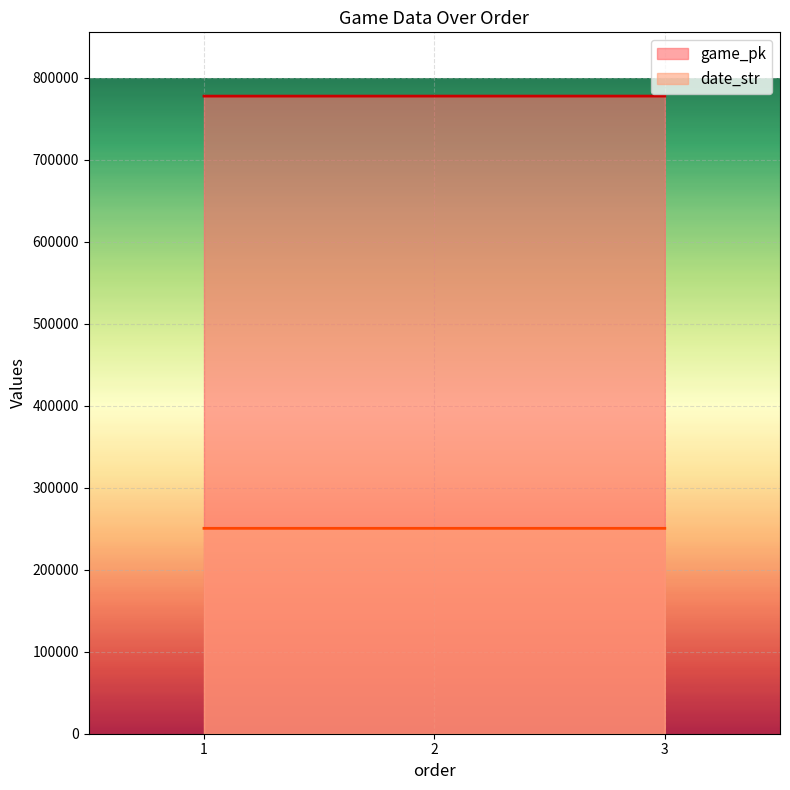

Reading left to right, extract all data points from this chart.

game_pk: 1=777711	2=777733	3=777750
date_str: 1=250530	2=250528	3=250527